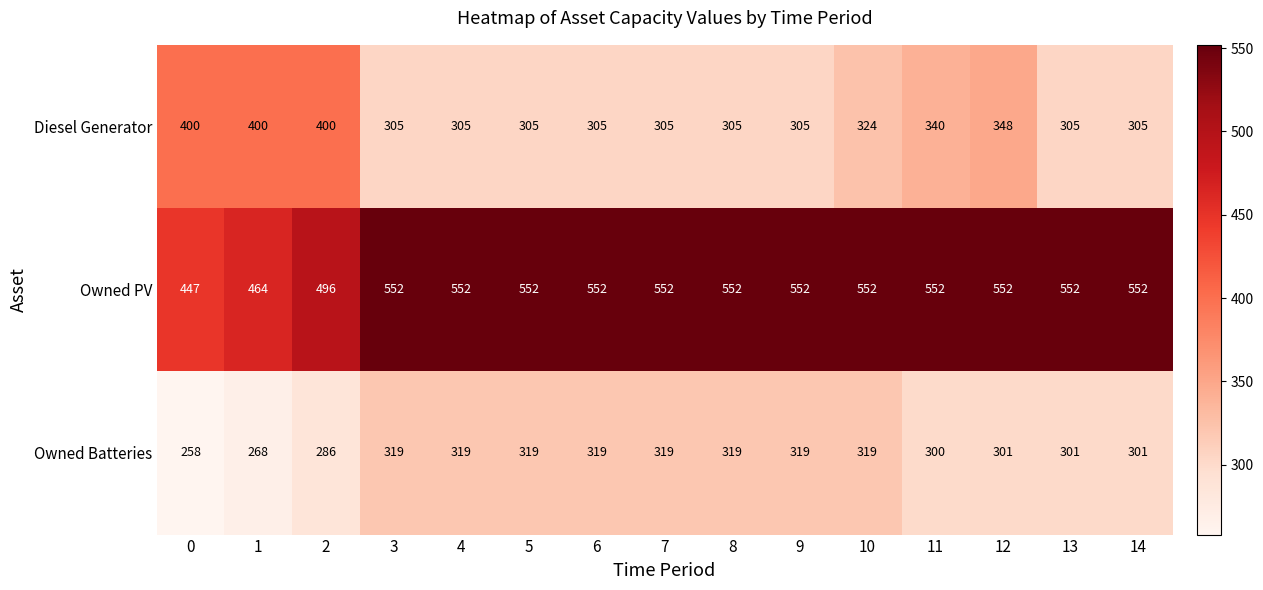

True or false: Diesel Generator has a value of 400 at 1.

True